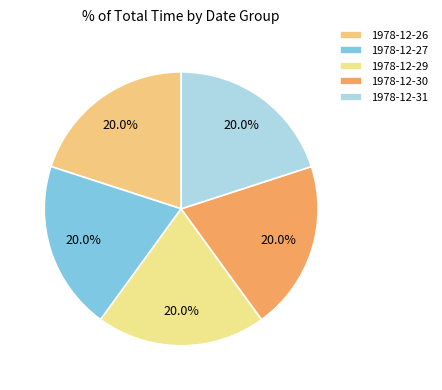

Is 1978-12-26 the majority of the pie?

No